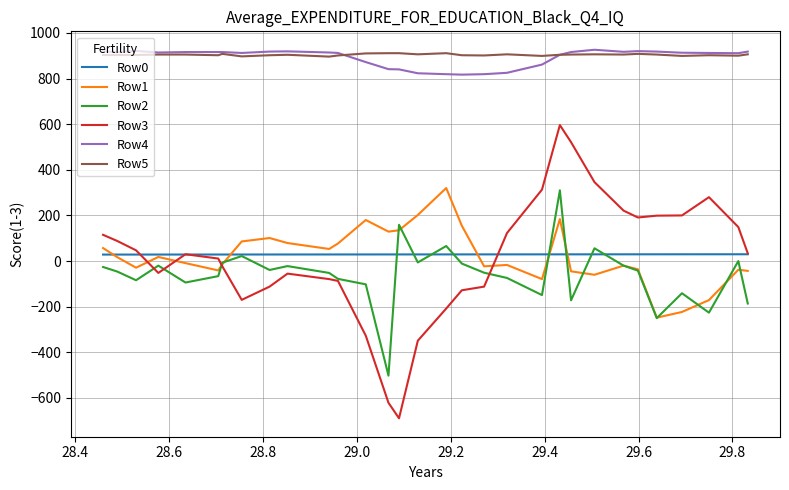

What is the smallest value displayed?

-689.0